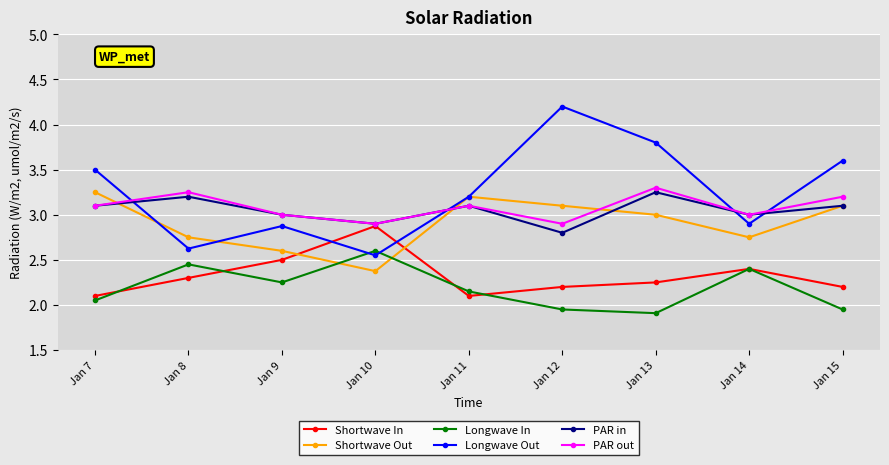

Rank the series at Jan 8 from highest to lowest value.

PAR out, PAR in, Shortwave Out, Longwave Out, Longwave In, Shortwave In